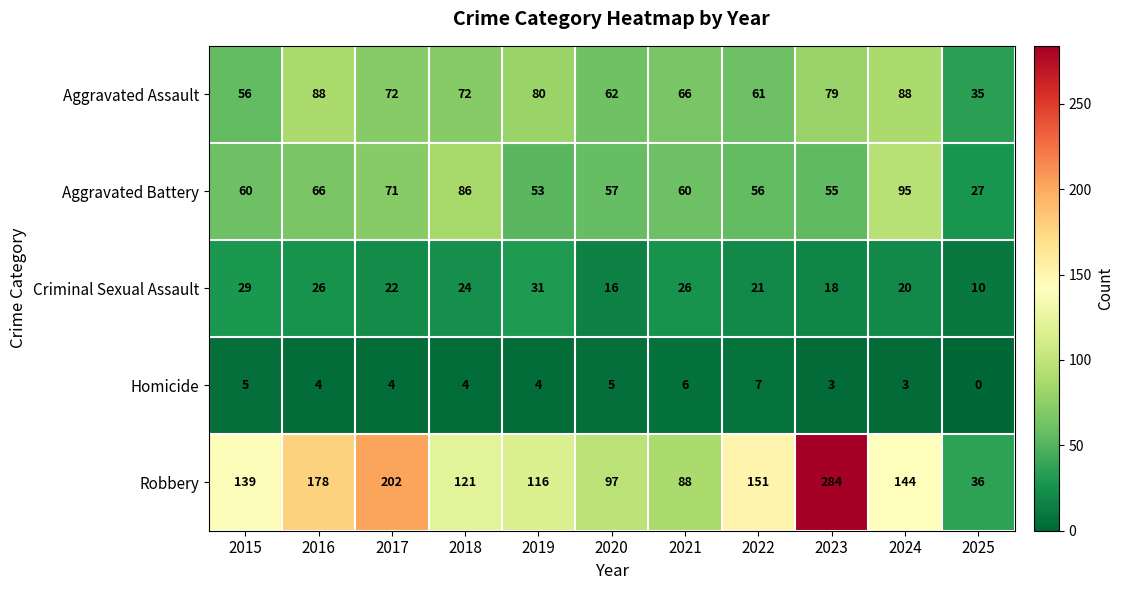

True or false: Homicide has a value of 2 at 2018.

False